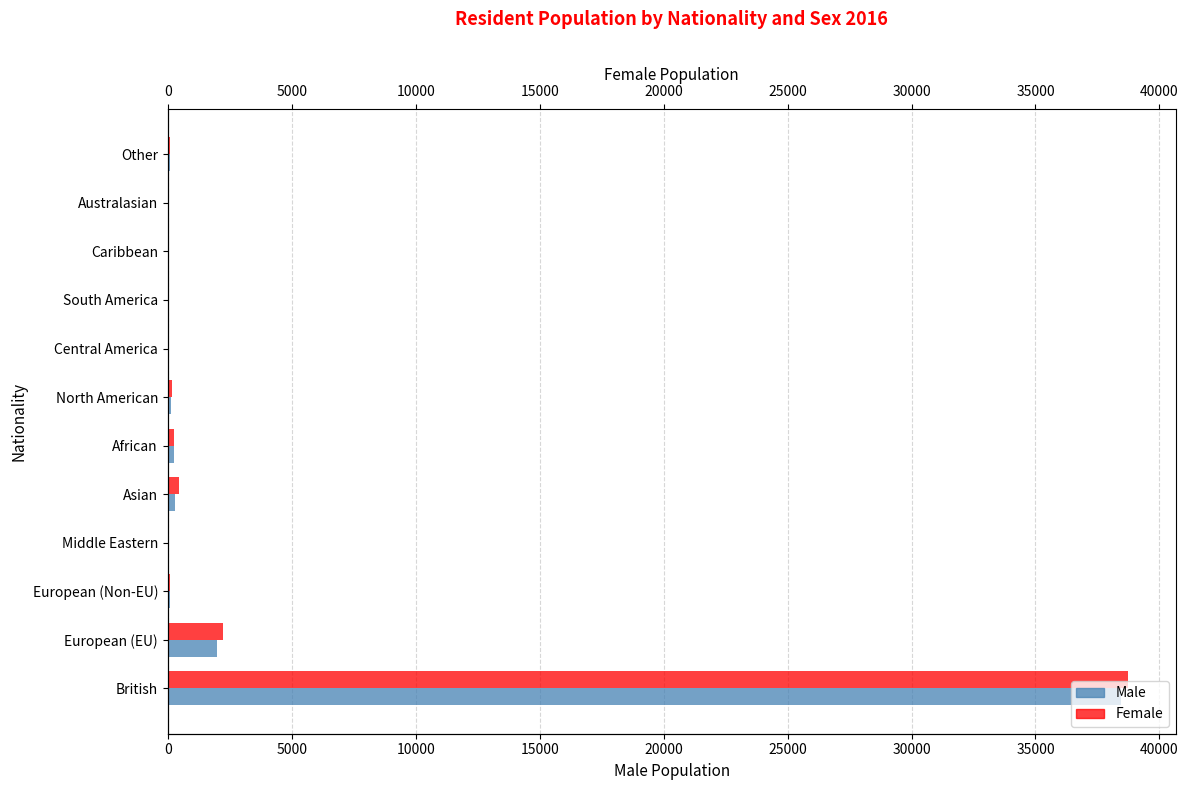

What is the sum of all Female values?

42045